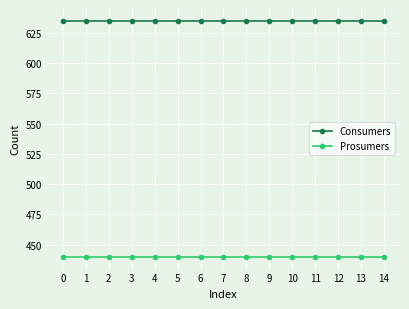

What are all the series names shown in the legend?

Consumers, Prosumers